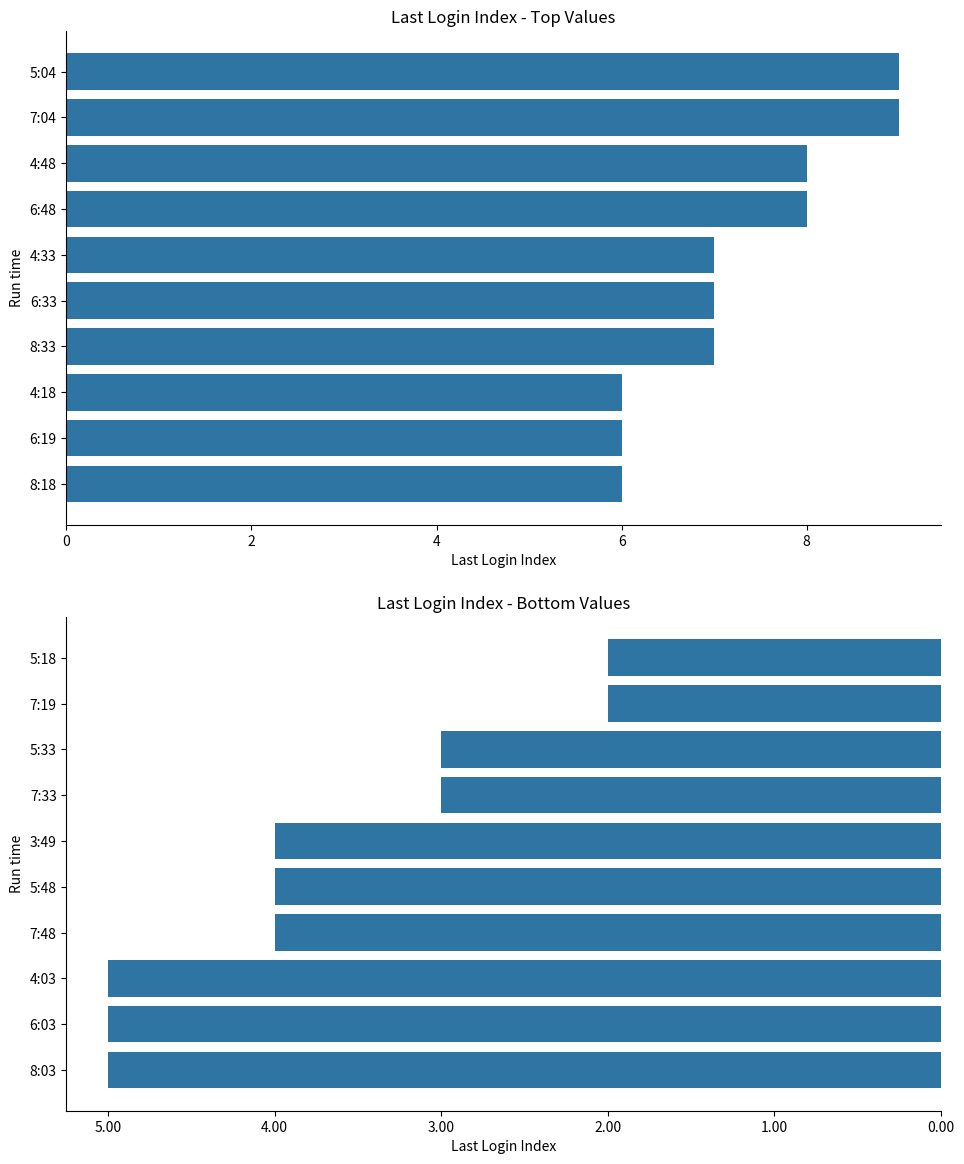

Is the value of Last Login Index (top) at 2 greater than the value of Last Login Index (bottom) at 4?

Yes